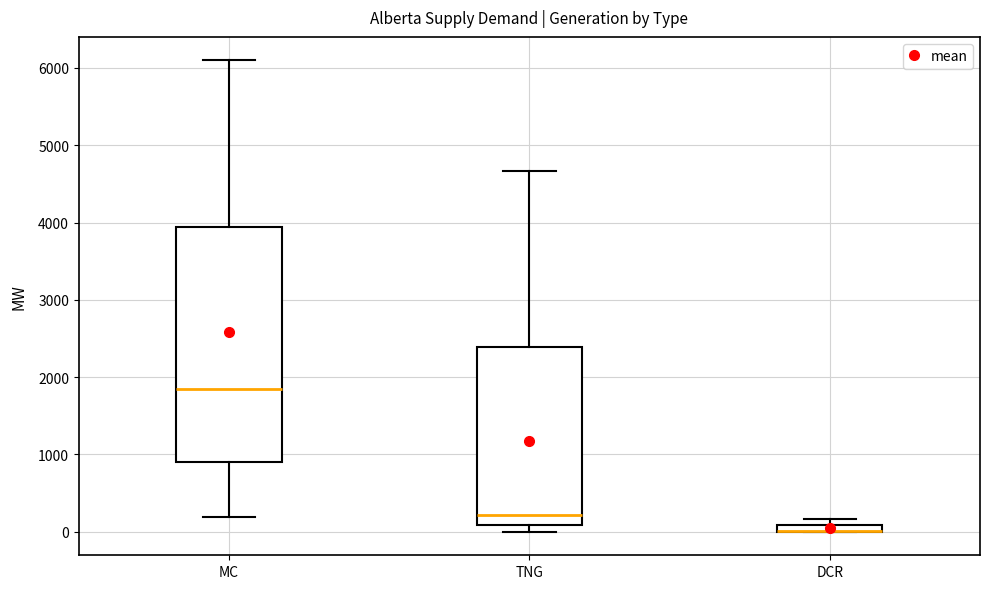

Where does the median line of the box for TNG sit on the y-axis? The values are not printed on the chart, so give them approximately, as read against the axis.

200